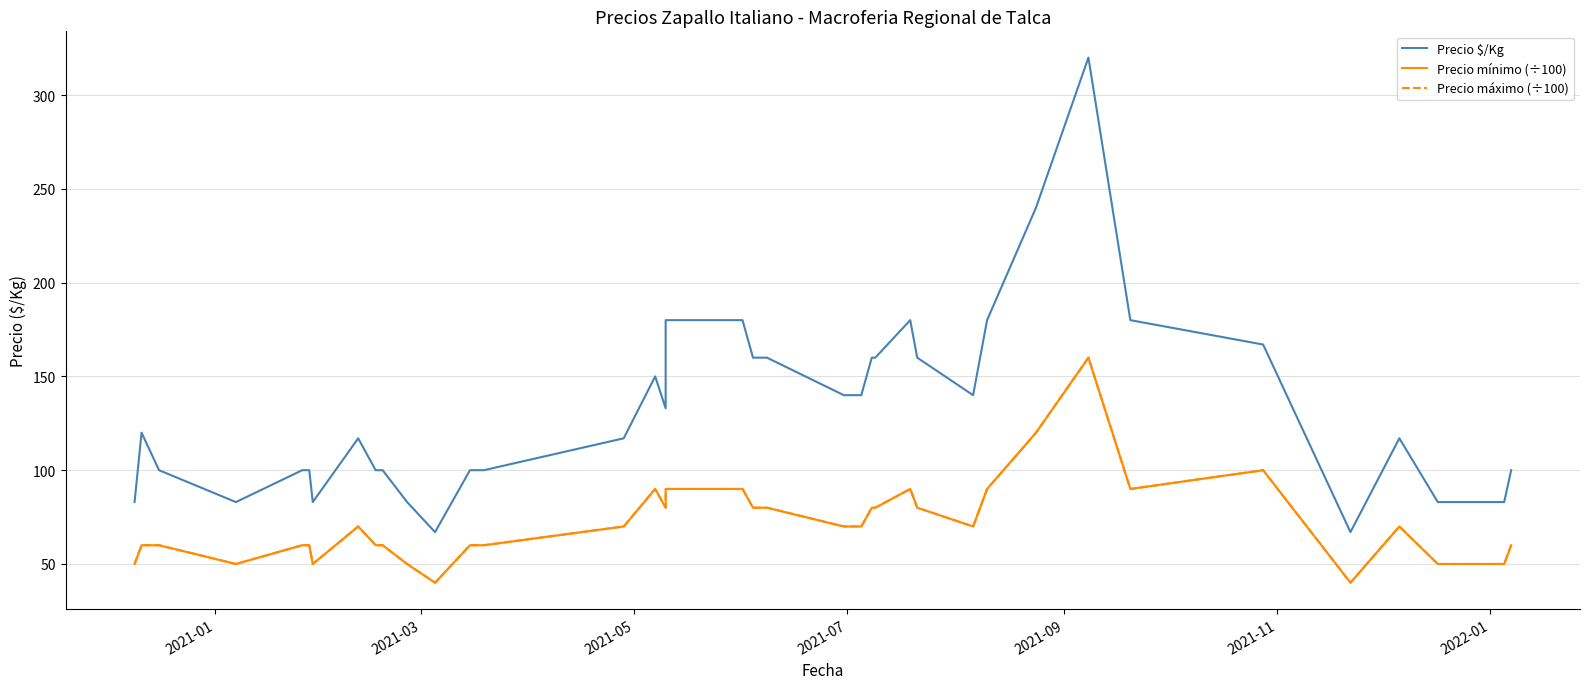

True or false: Precio mínimo (÷100) and Precio $/Kg cross at least once.

False